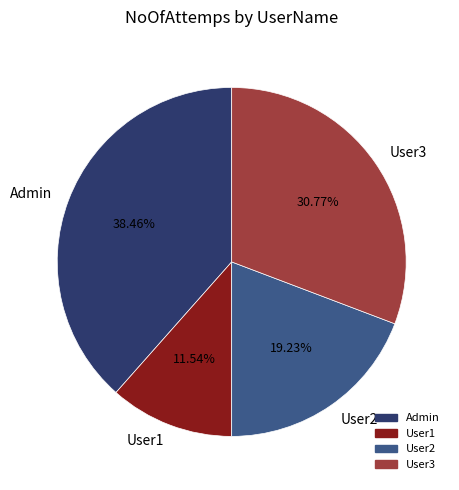

Between User1 and User3, which is larger?

User3